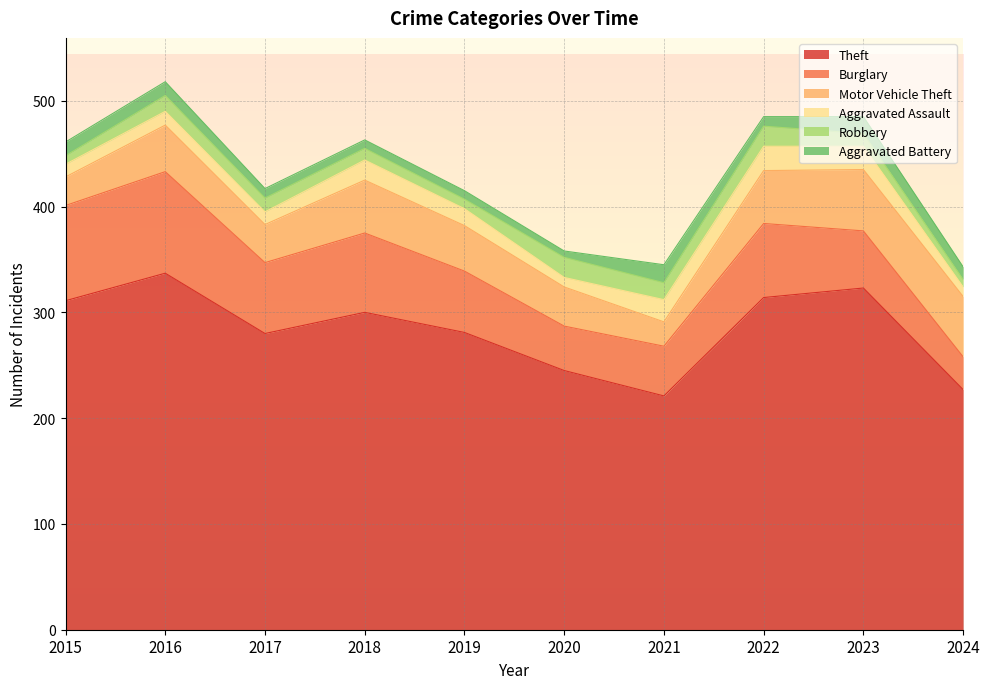

How many distinct data groups are displayed?

6